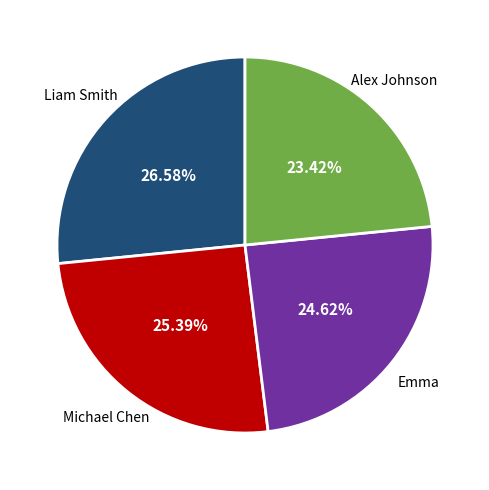

Combined, do Liam Smith and Emma account for over 50%?

Yes